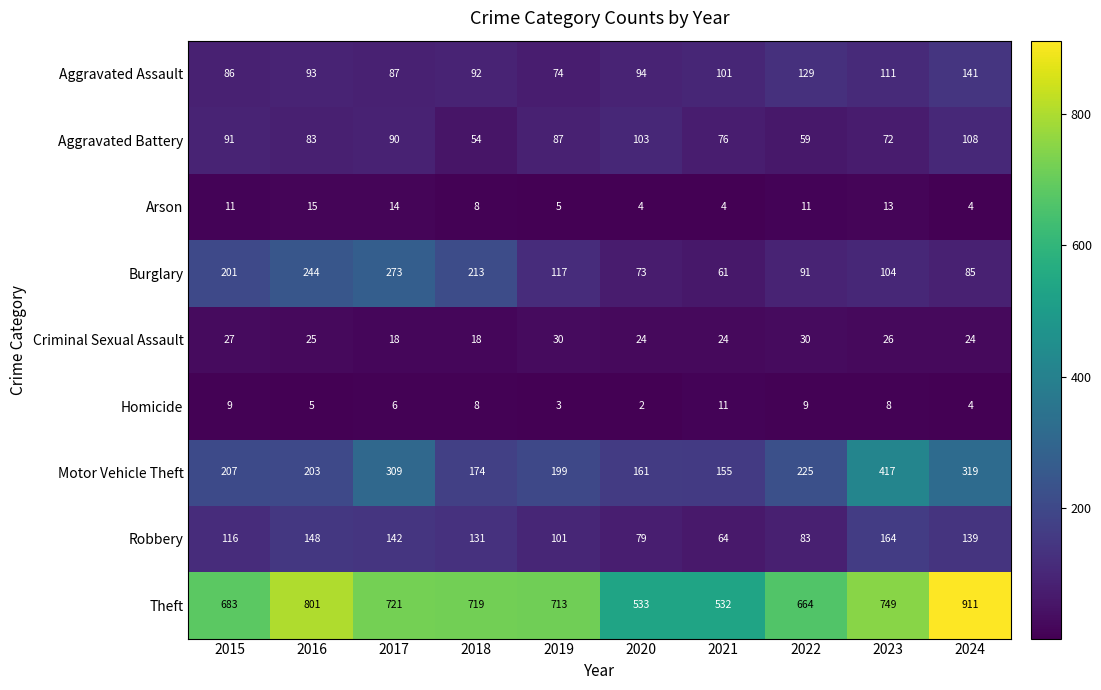

Rank the categories by Burglary value from lowest to highest.

2021, 2020, 2024, 2022, 2023, 2019, 2015, 2018, 2016, 2017